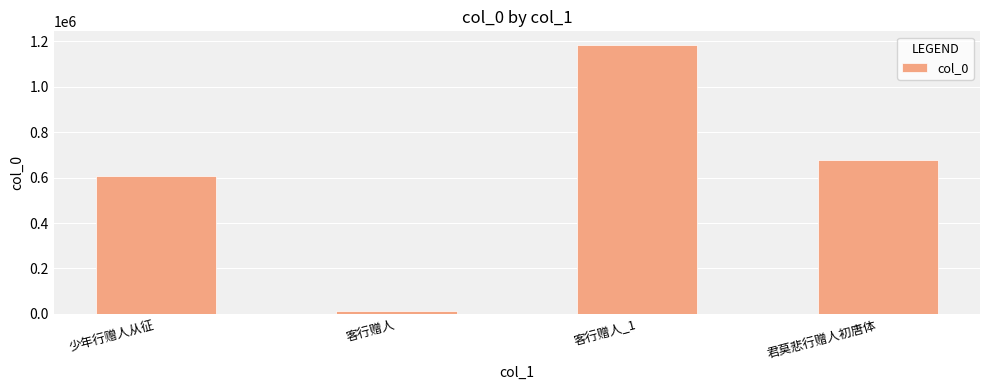

Reading left to right, list all the values displayed in this chart.

609277	10712	1185231	677424